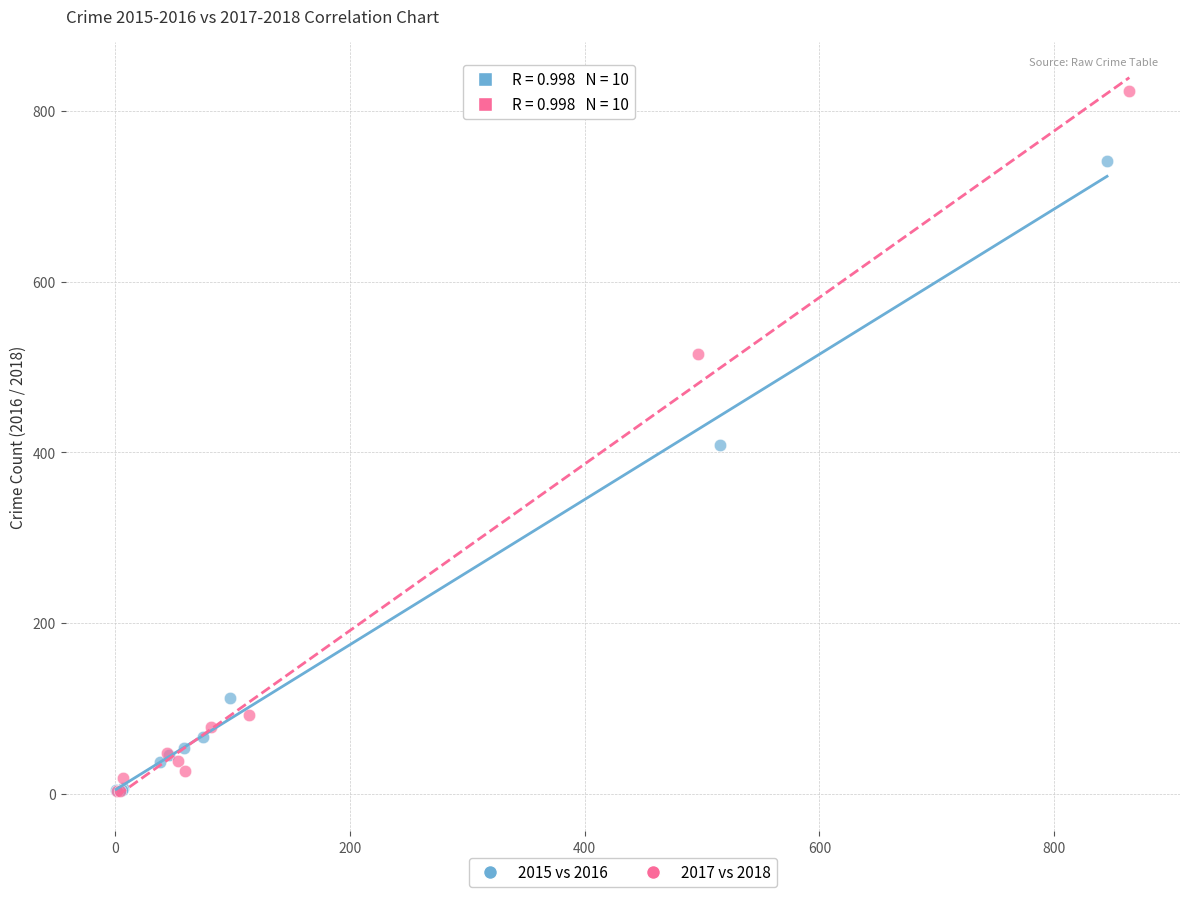

What are all the series names shown in the legend?

2015 vs 2016, 2017 vs 2018